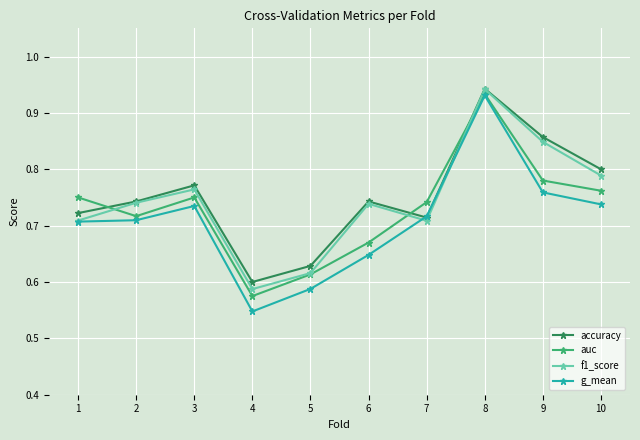

True or false: auc has a value of 0.6 at 5.

True